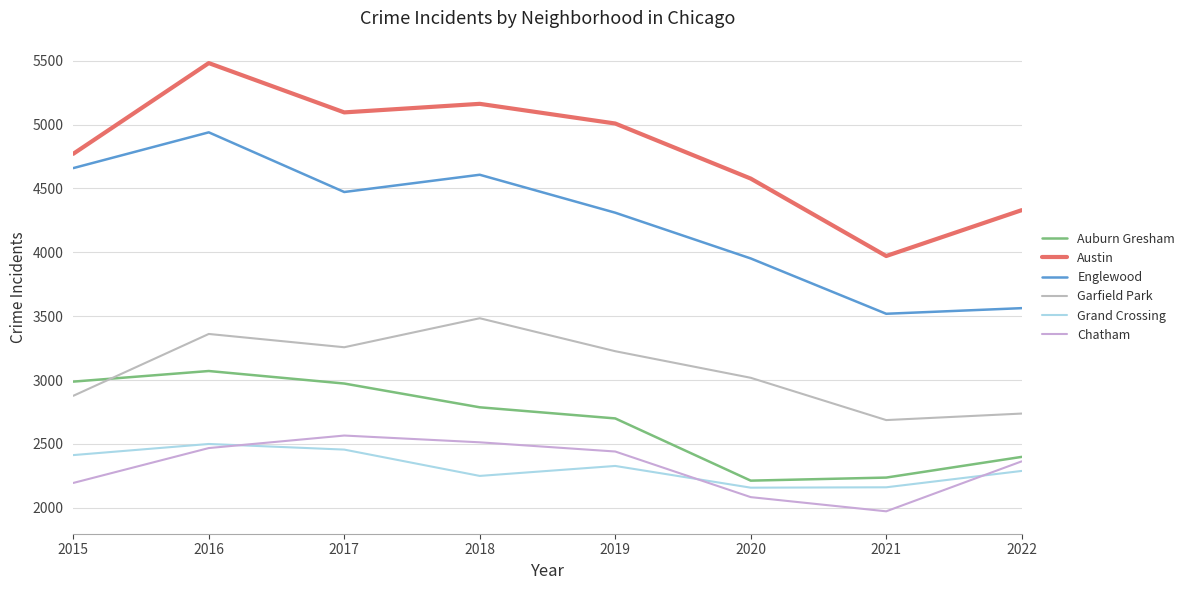

Is it true that Englewood equals 5078 at 2021?

False